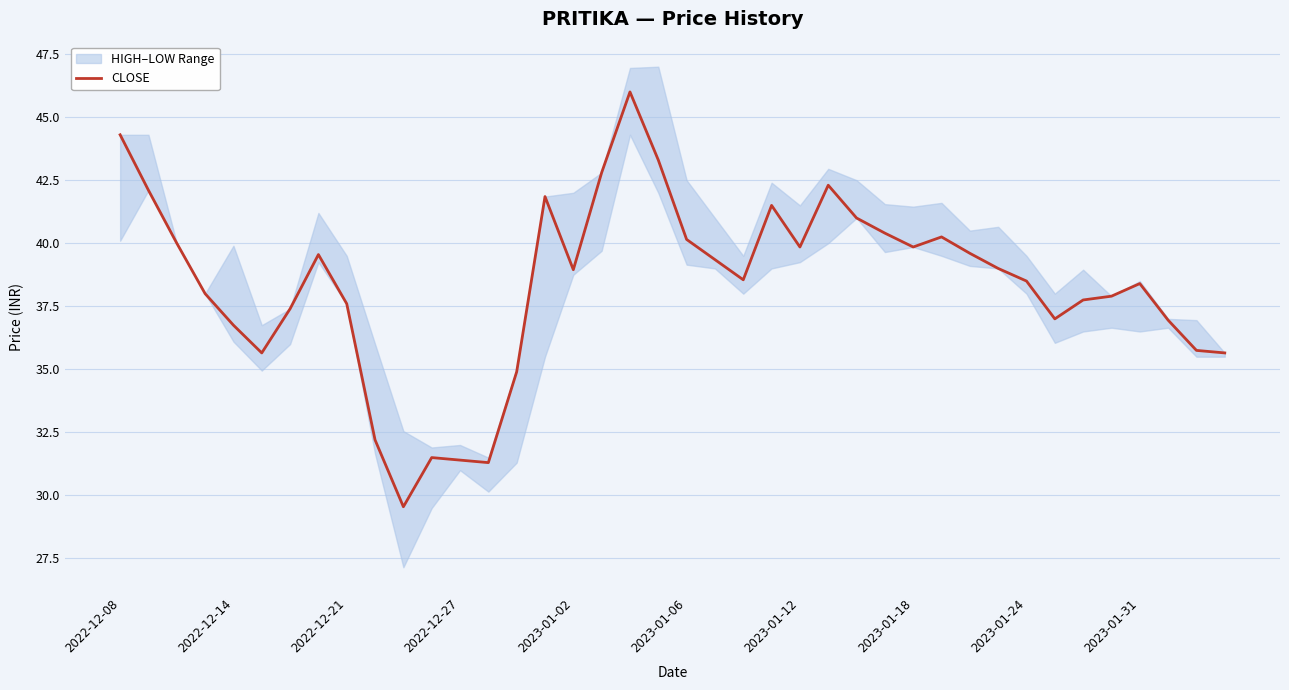

Reading right to left, transcribe all the data shown in this chart.

35.6	35.8	37.0	38.4	37.9	37.8	37.0	38.5	39.0	39.6	40.2	39.9	40.4	41.0	42.3	39.9	41.5	38.5	39.4	40.1	43.3	46.0	42.8	39.0	41.9	34.9	31.3	31.4	31.5	29.6	32.2	37.6	39.5	37.4	35.6	36.8	38.0	40.0	42.1	44.3